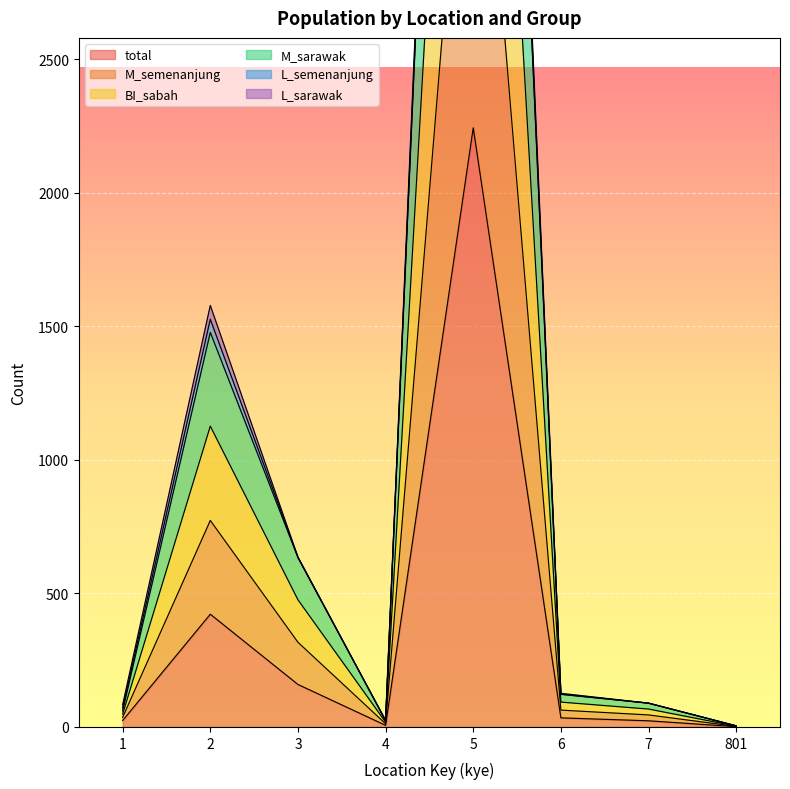

How many data points in BI_sabah are above 123?

3